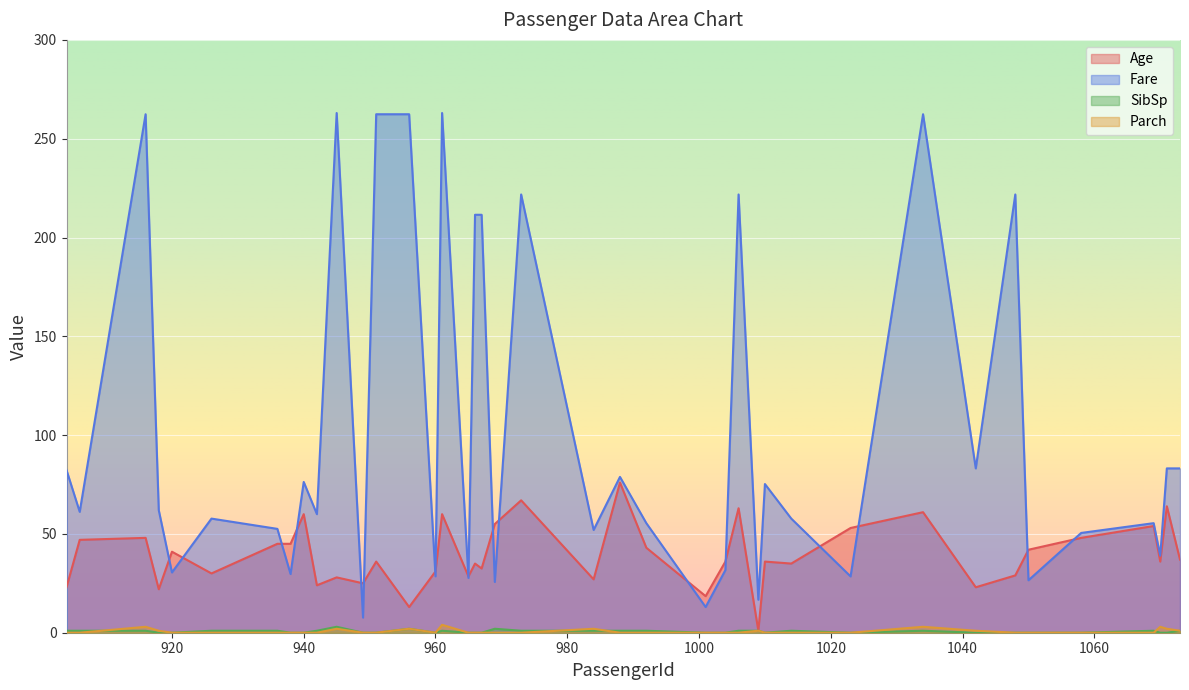

What is the value of the Age point at the 17th from the left?

28.5